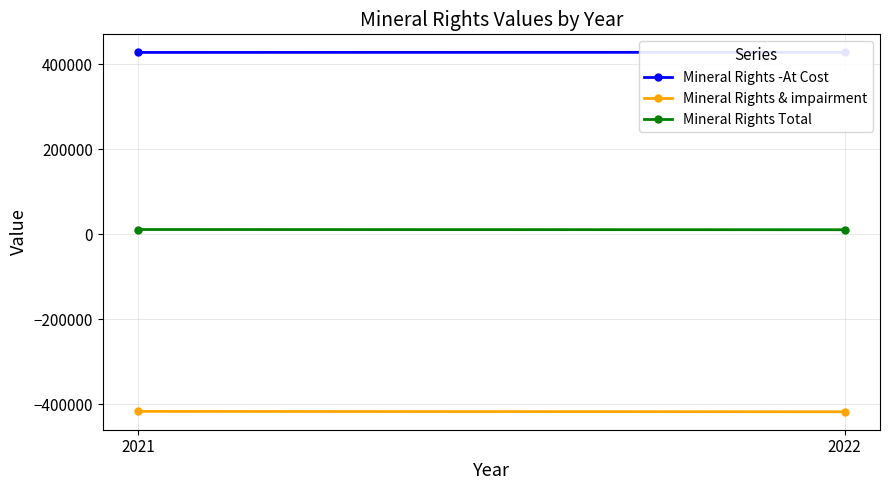

Reading right to left, list all the values displayed in this chart.

Mineral Rights -At Cost: 428365	428094
Mineral Rights & impairment: -417561	-416758
Mineral Rights Total: 10804	11336